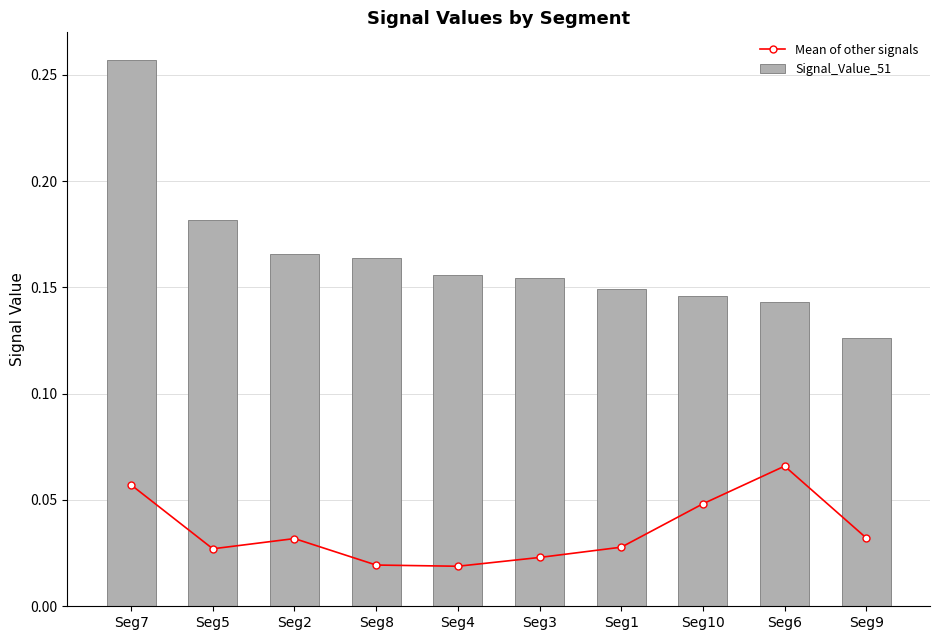

Which category has the lowest value across all series?

Seg4